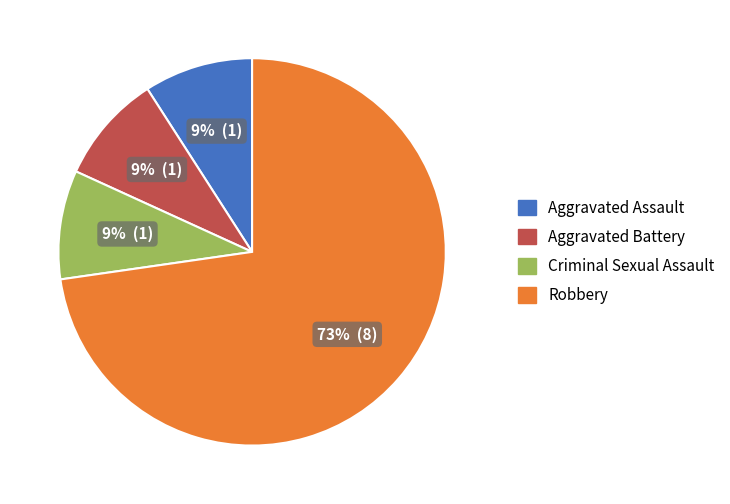

Does Robbery represent more than half of the total?

Yes